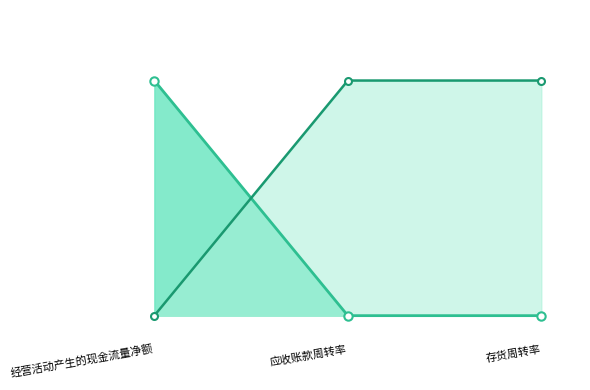

The 上年同期_line series shows -38.4 at 经营活动产生的现金流量净额. True or false?

False